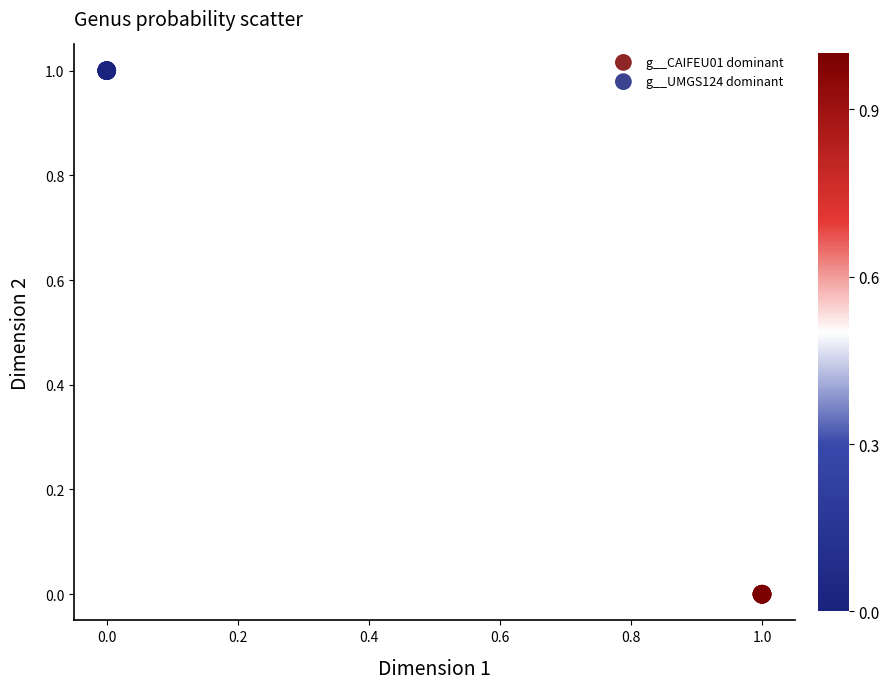

Which series contains the lowest Y value?

g__CAIFEU01 dominant